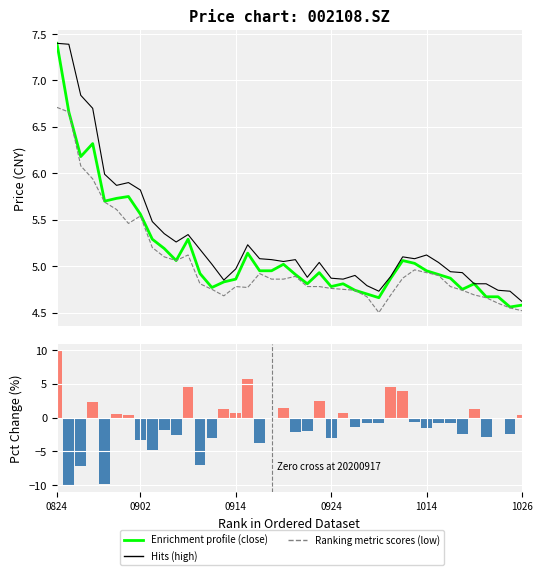

Does the chart contain stacked bars?

No